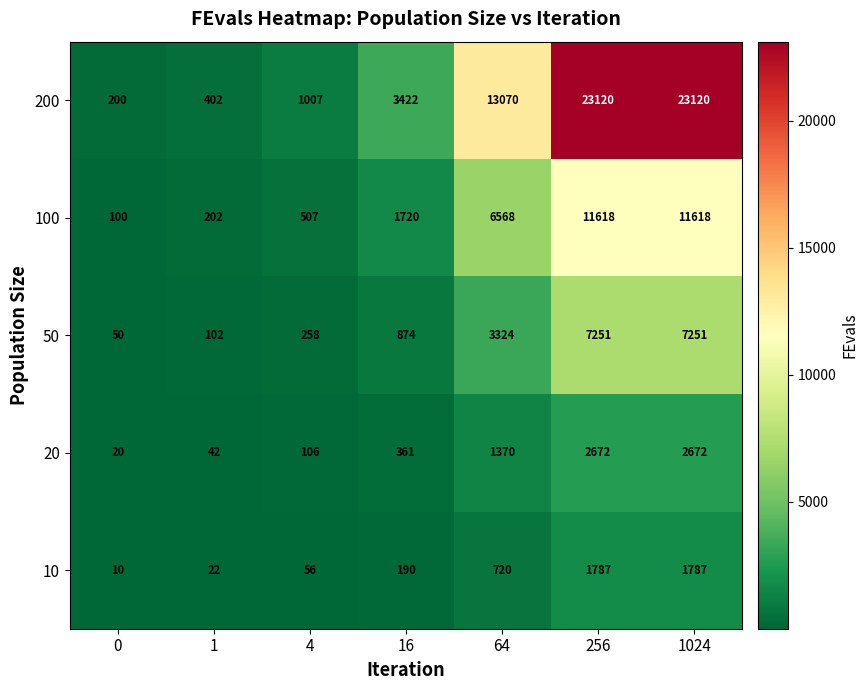

Which series changed the most between 4 and 1024?

200